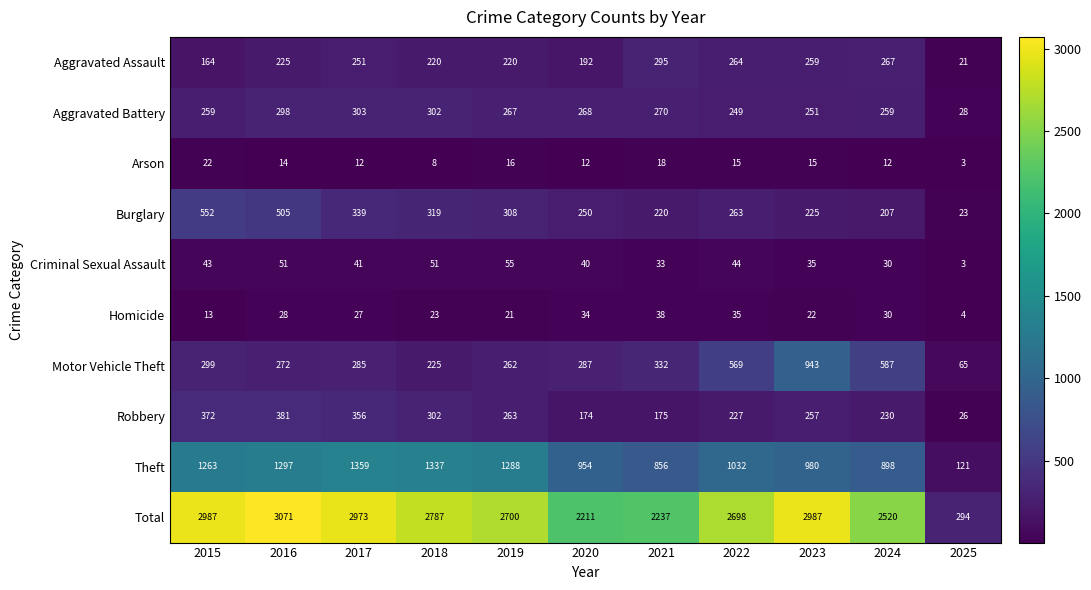

What is the smallest value displayed?

3